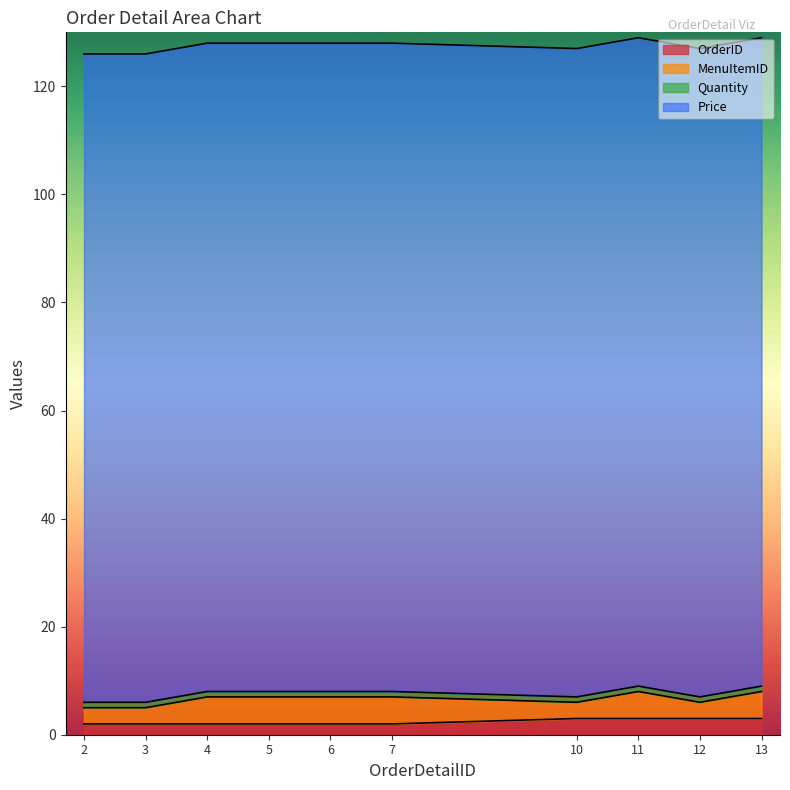

At 13, list the series in order from smallest to largest.

Quantity, OrderID, MenuItemID, Price